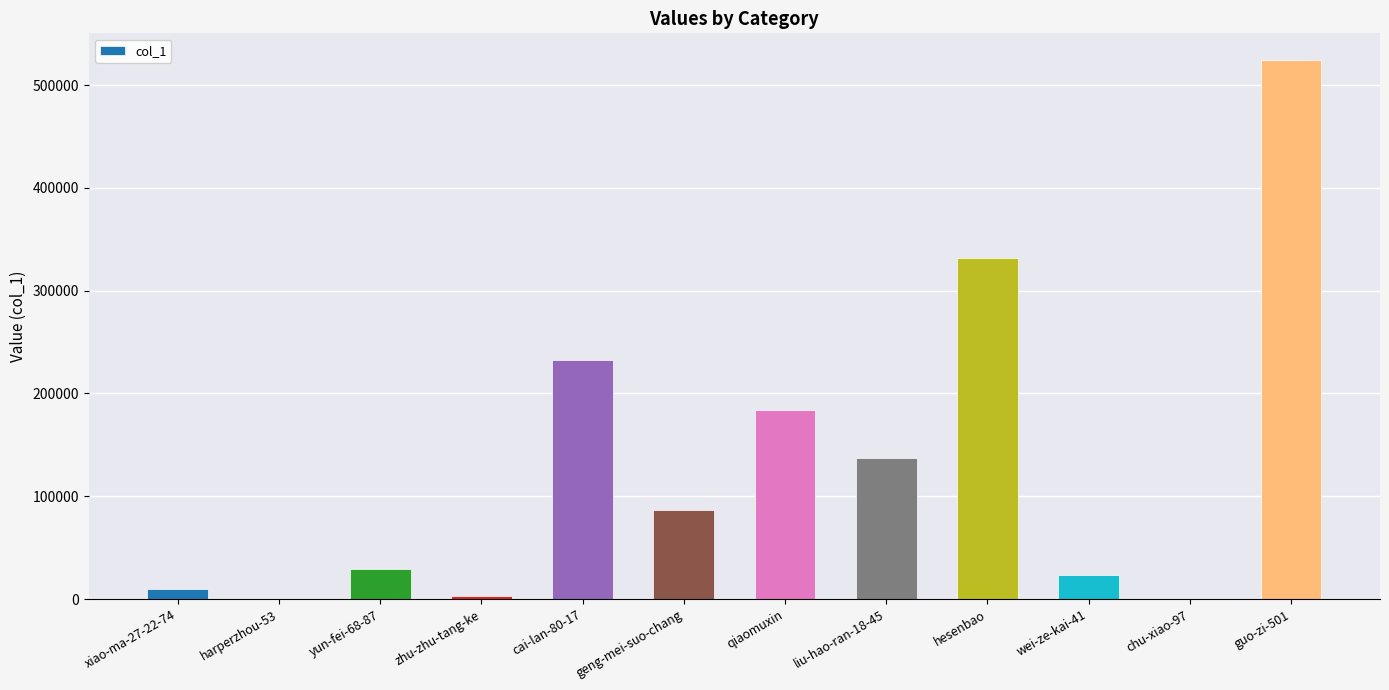

What is the greatest value displayed?

524069